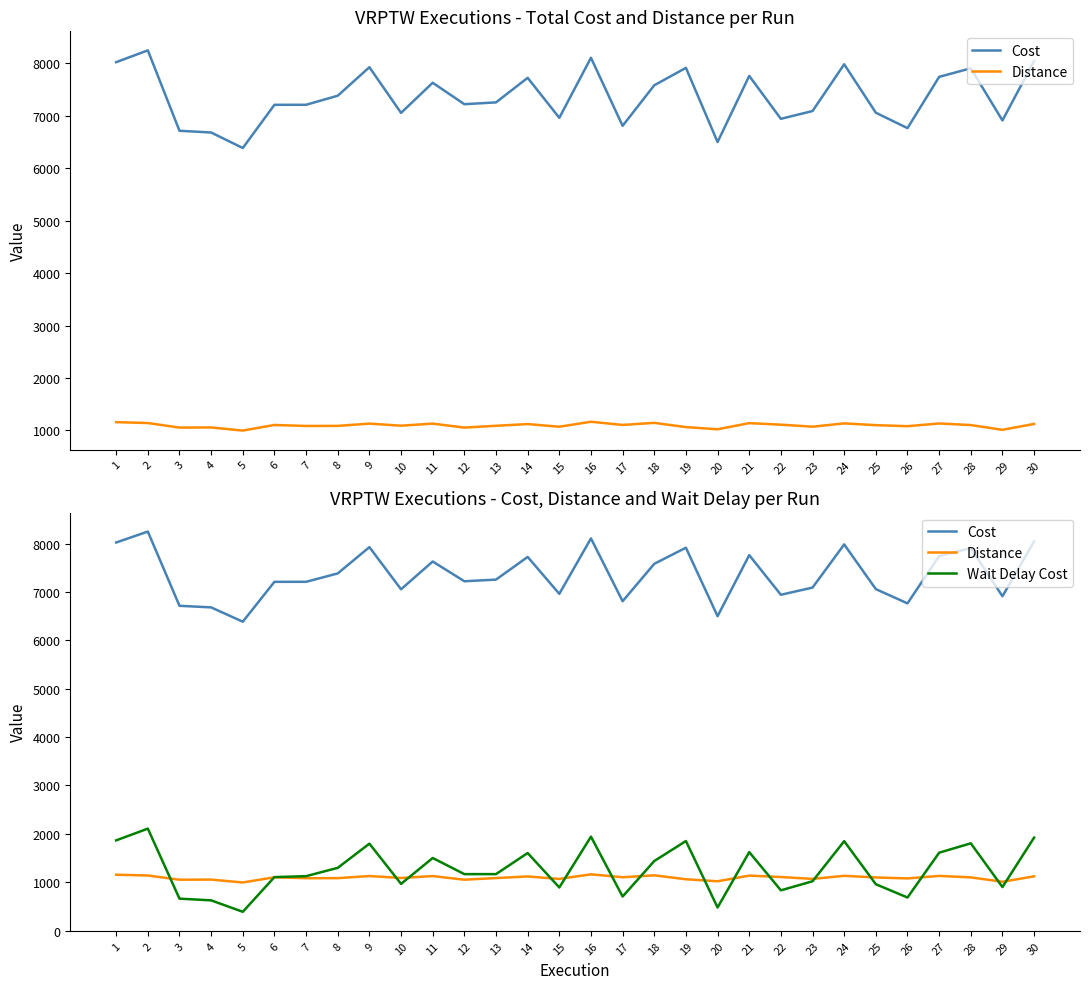

Which category has the lowest value across all series?

5